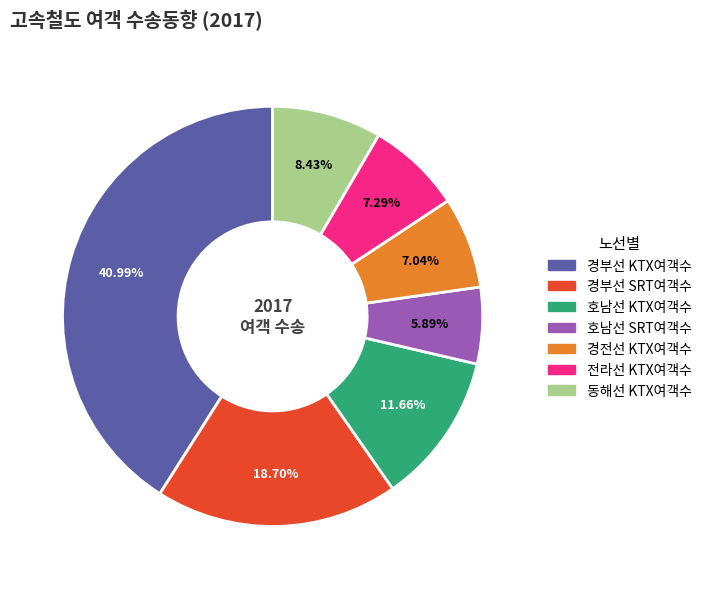

How many segments does this pie chart have?

7